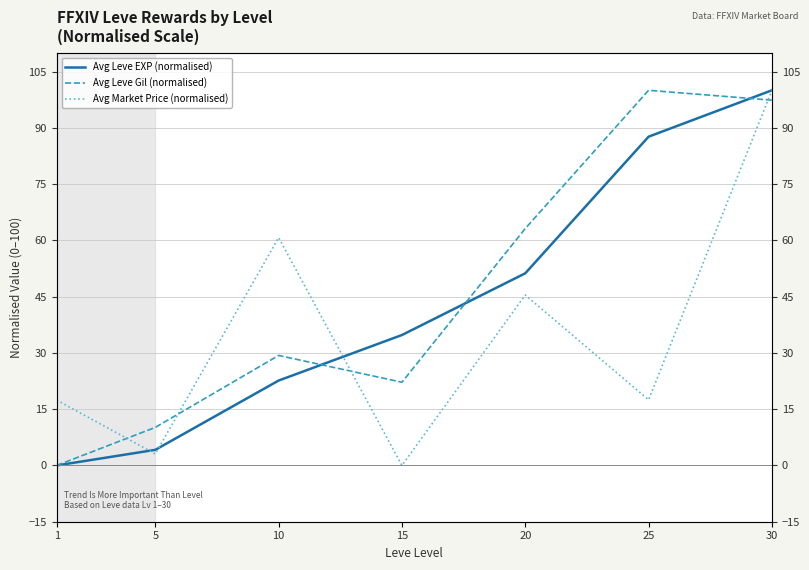

Reading right to left, extract all data points from this chart.

Avg Leve EXP (normalised): 100.0	87.6	51.2	34.8	22.6	4.2	0.0
Avg Leve Gil (normalised): 97.4	100.0	63.2	22.2	29.3	10.2	0.0
Avg Market Price (normalised): 100.0	17.5	45.4	0.0	60.7	3.1	17.4